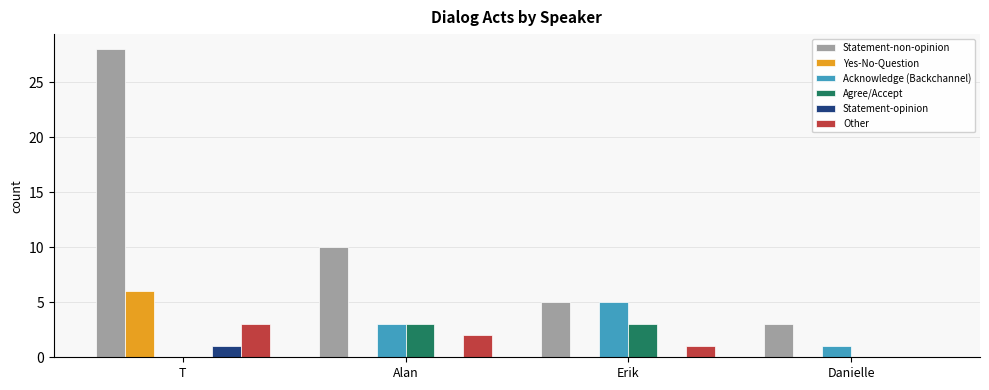

Reading right to left, extract all data points from this chart.

Statement-non-opinion: Danielle=3	Erik=5	Alan=10	T=28
Yes-No-Question: Danielle=0	Erik=0	Alan=0	T=6
Acknowledge (Backchannel): Danielle=1	Erik=5	Alan=3	T=0
Agree/Accept: Danielle=0	Erik=3	Alan=3	T=0
Statement-opinion: Danielle=0	Erik=0	Alan=0	T=1
Other: Danielle=0	Erik=1	Alan=2	T=3